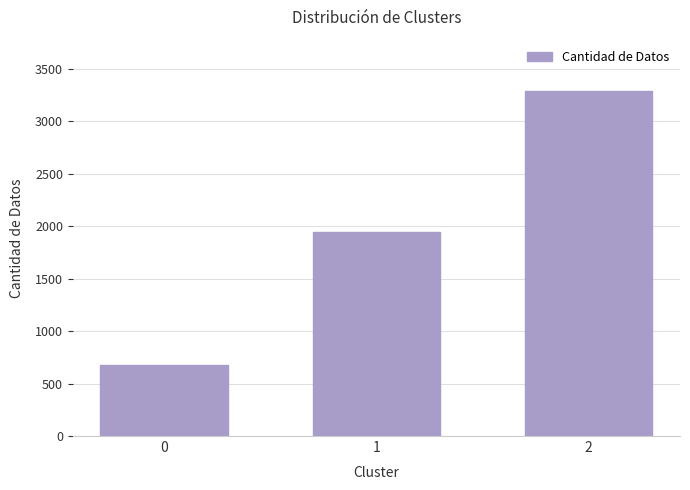

The value at 2 is 3283. True or false?

True